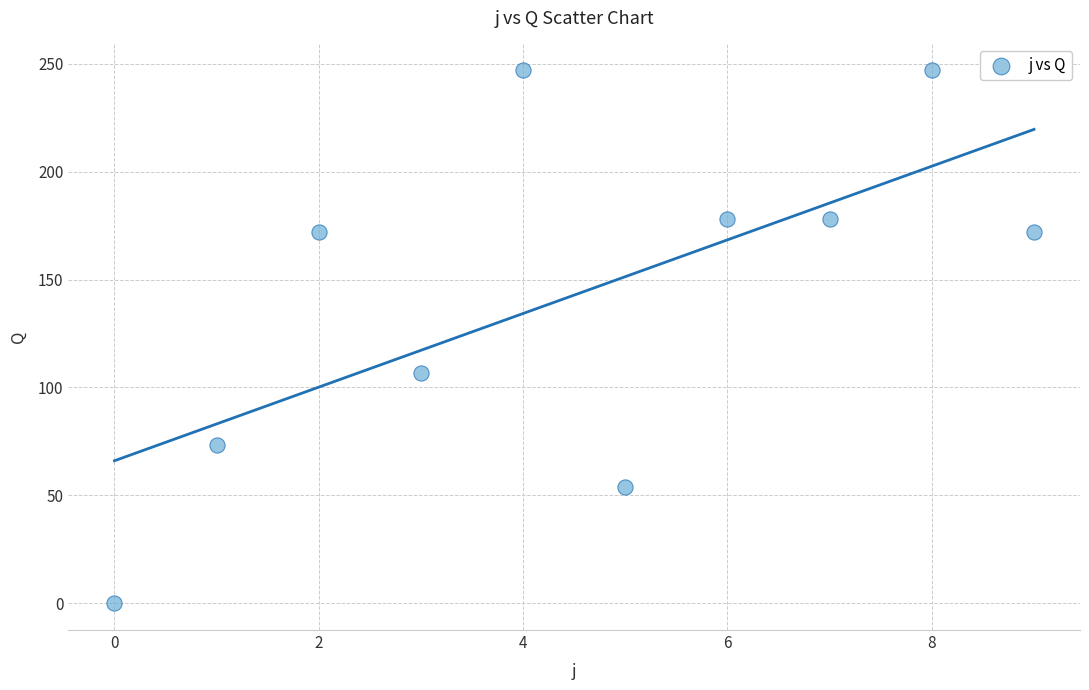

What Y value in the scatter plot is closest to 123?

106.5